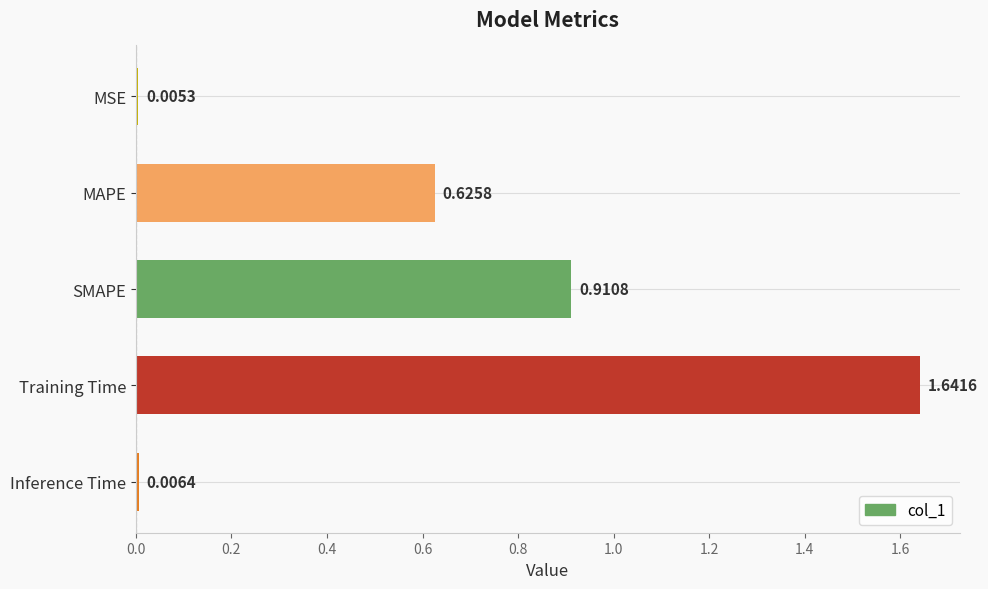

Rank the categories by value from highest to lowest.

Training Time, SMAPE, MAPE, Inference Time, MSE